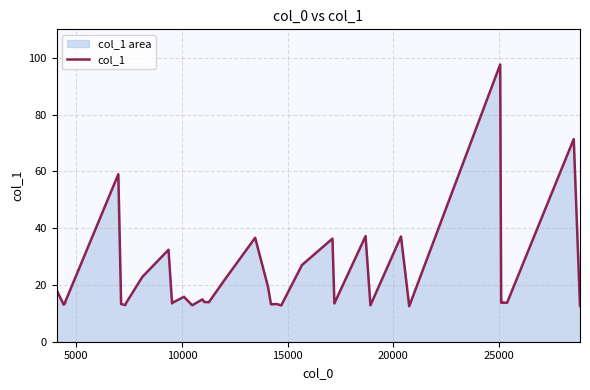

Count the number of data series in this chart.

1